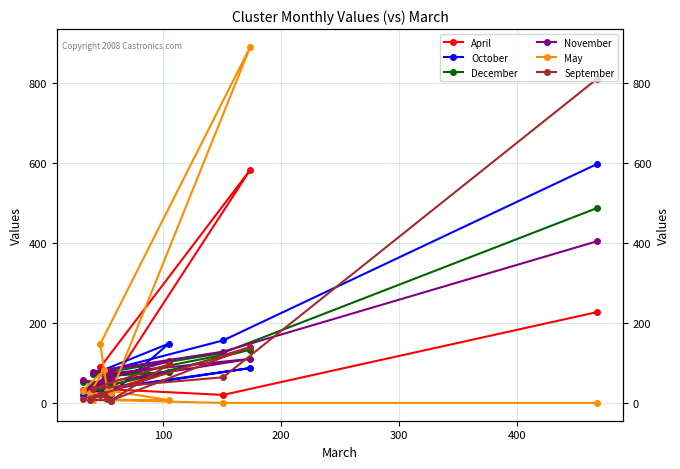

How many categories are shown in the chart?

12